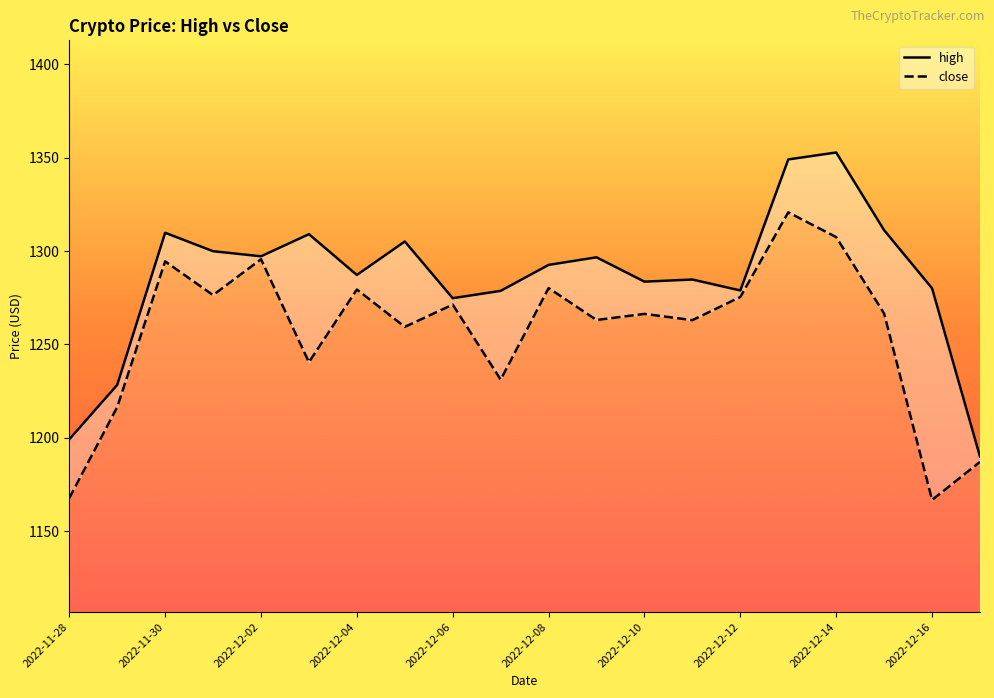

What is the highest value of the high series?

1352.7